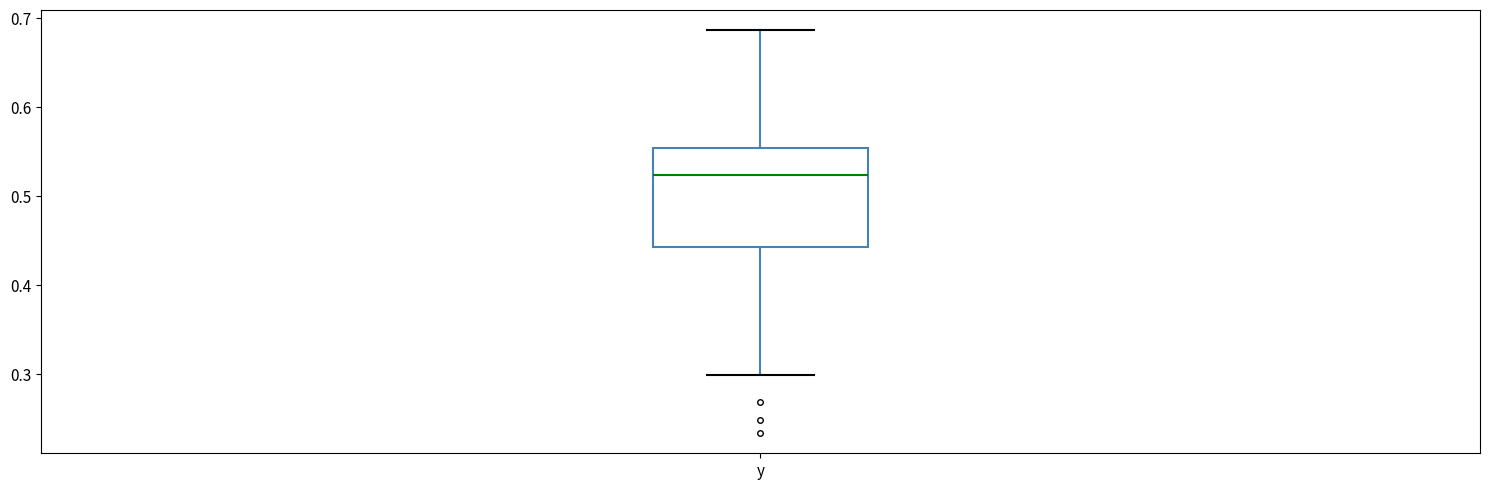

Read this box plot against the y-axis: the position of the median line, the range covered by the box, and the ends of both whiskers. The values are not printed on the chart, so give them approximately, as read against the axis.

median 0.52, box 0.44 to 0.55, whiskers 0.30 to 0.69